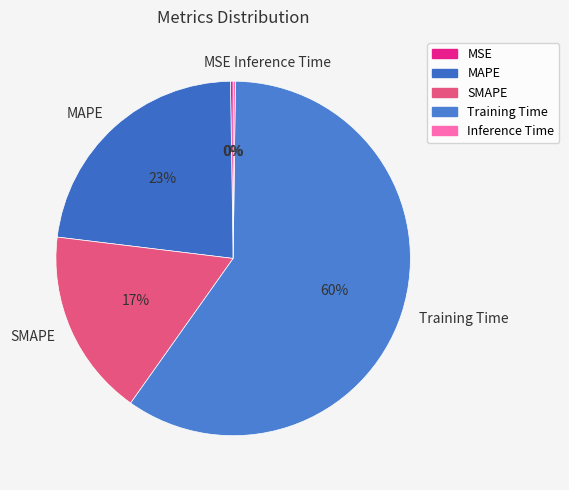

To the nearest percent, what is the average slice percentage?

20%